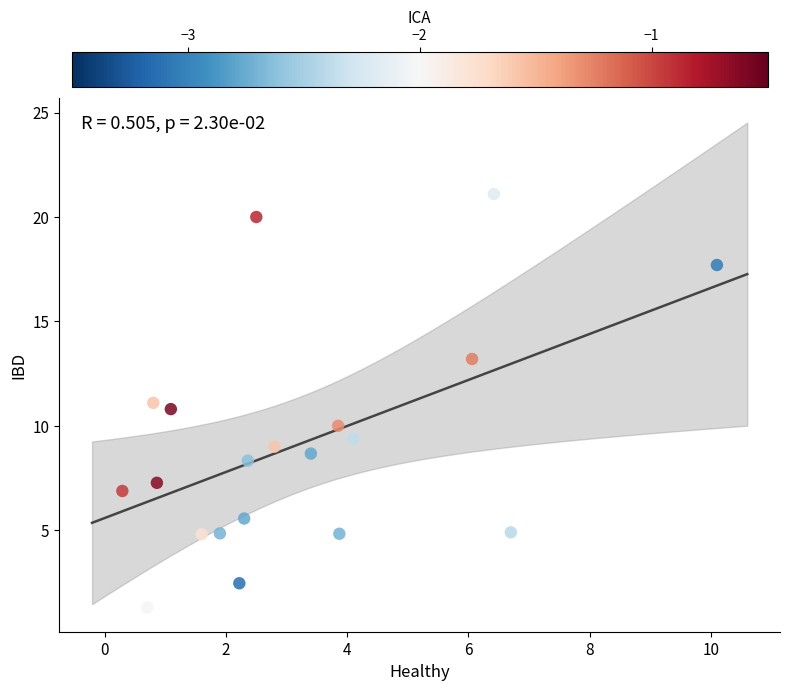

What is the range of X values (max minus min)?

9.8